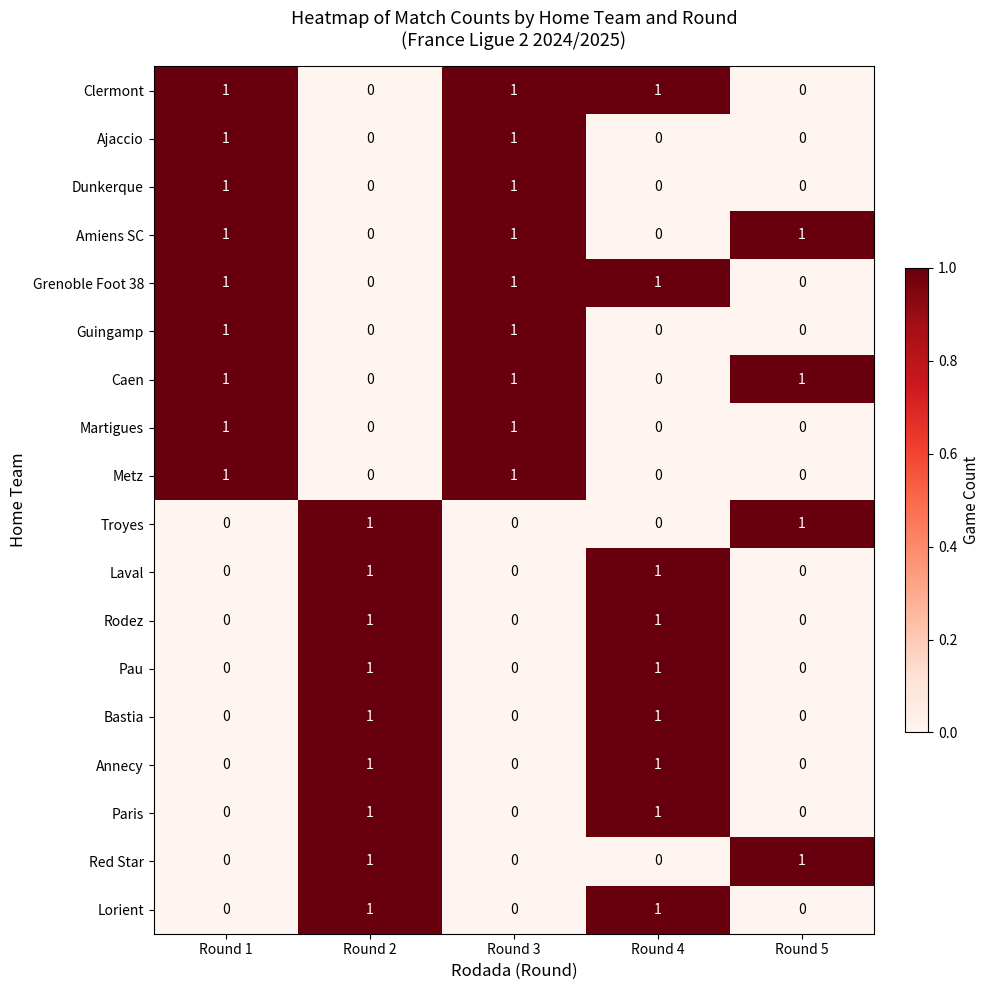

What is the difference between the highest and lowest values at Round 4?

1